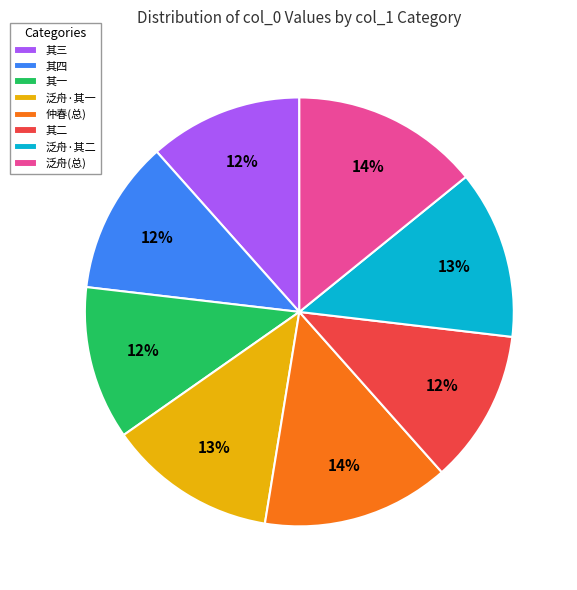

To the nearest percent, what percentage of the pie is 仲春(总)?

14%